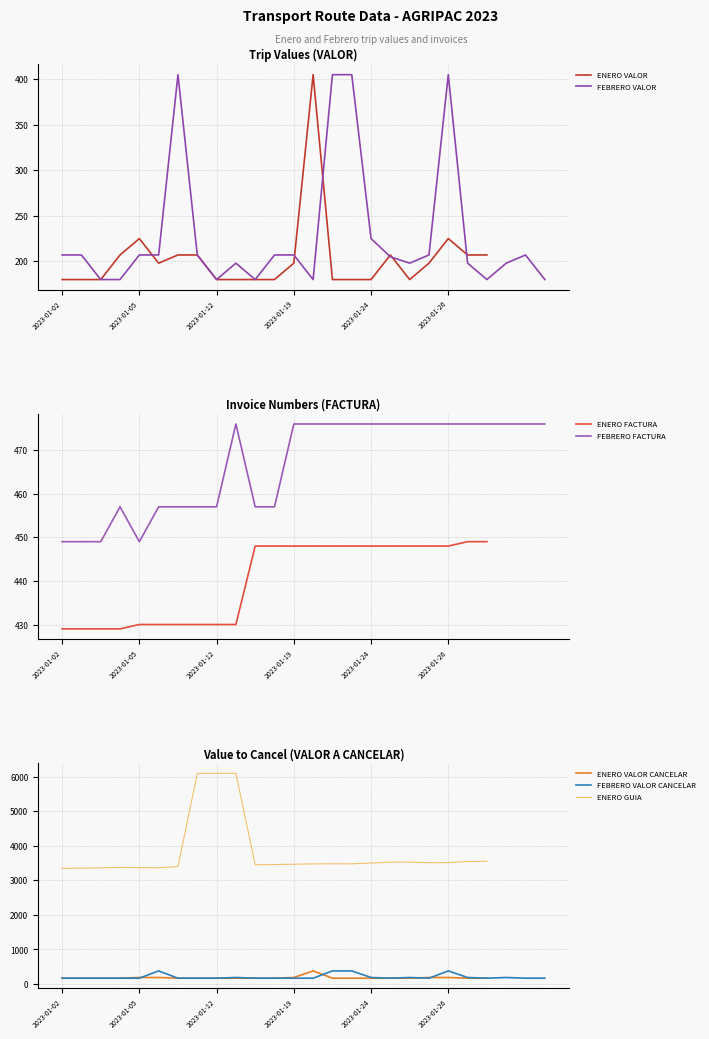

True or false: ENERO VALOR_CANCELAR has a value of 170 at 2023-01-17.

True